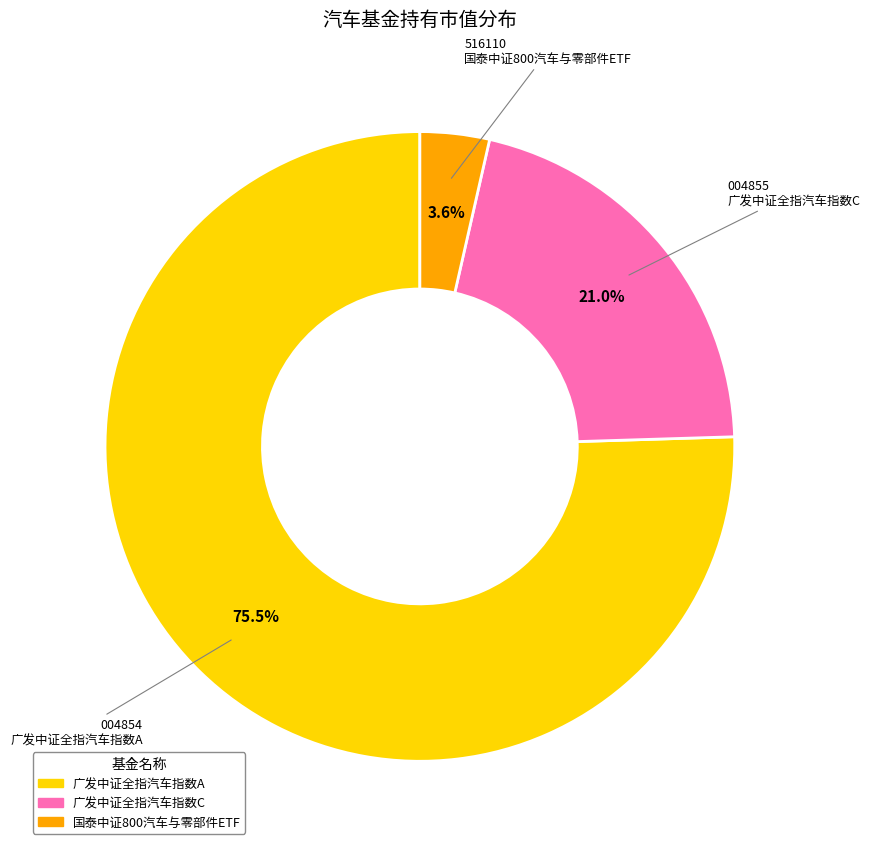

To the nearest percent, what is the difference between the largest and smallest slice percentages?

72%